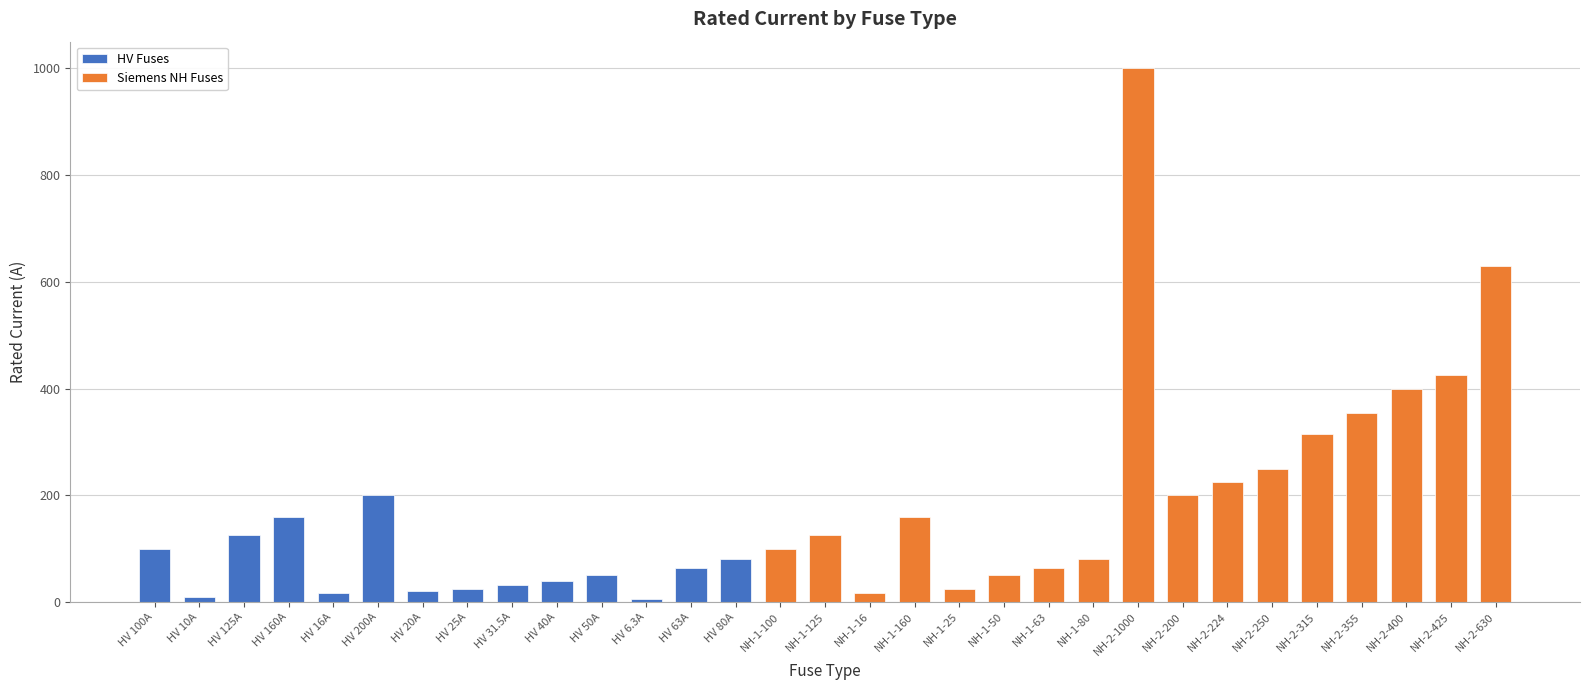

Reading right to left, list all the values displayed in this chart.

NH-2-630=630.0	NH-2-425=425.0	NH-2-400=400.0	NH-2-355=355.0	NH-2-315=315.0	NH-2-250=250.0	NH-2-224=224.0	NH-2-200=200.0	NH-2-1000=1000.0	NH-1-80=80.0	NH-1-63=63.0	NH-1-50=50.0	NH-1-25=25.0	NH-1-160=160.0	NH-1-16=16.0	NH-1-125=125.0	NH-1-100=100.0	HV 80A=80.0	HV 63A=63.0	HV 6.3A=6.3	HV 50A=50.0	HV 40A=40.0	HV 31.5A=31.5	HV 25A=25.0	HV 20A=20.0	HV 200A=200.0	HV 16A=16.0	HV 160A=160.0	HV 125A=125.0	HV 10A=10.0	HV 100A=100.0